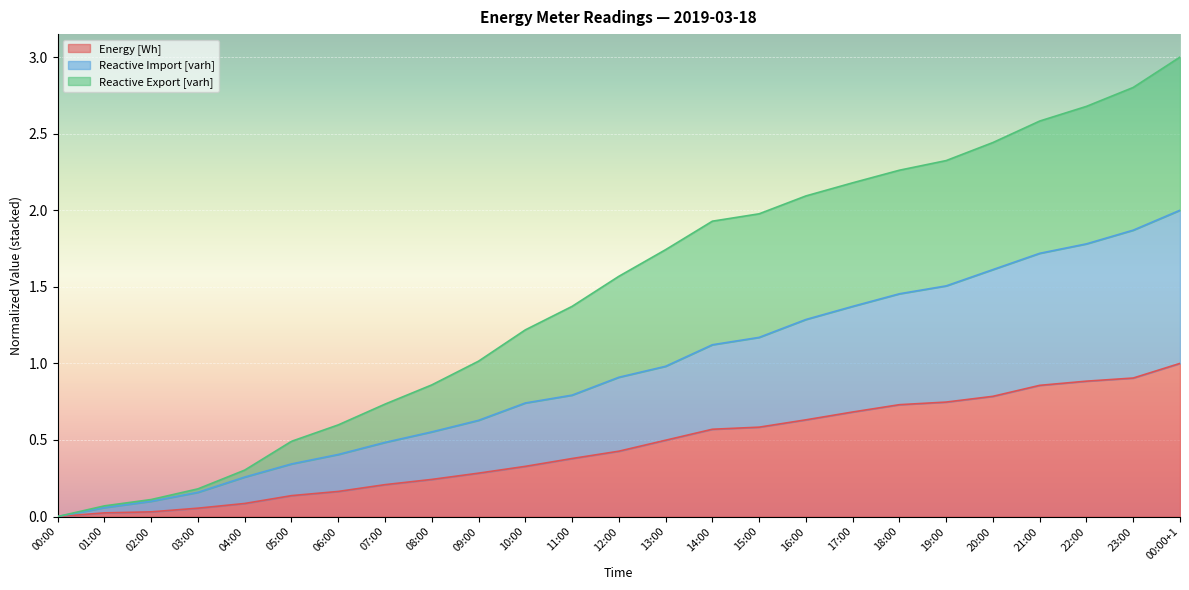

What is the difference between the highest and lowest values at 07:00?

0.5